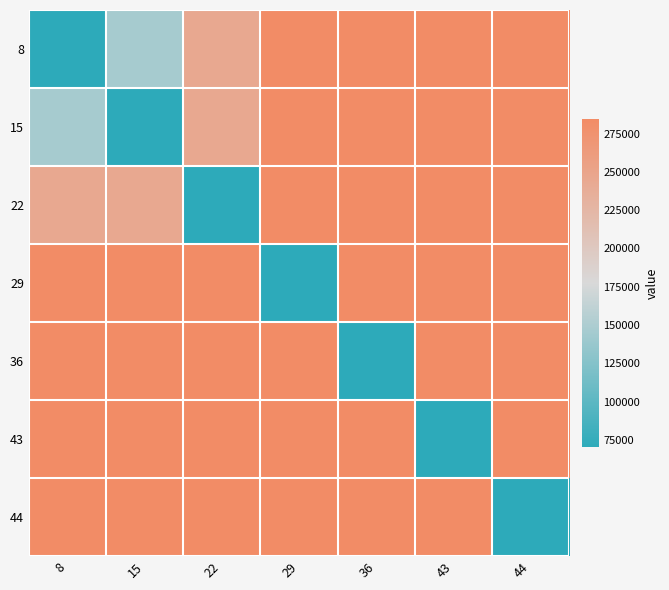

At how many categories does at least one series exceed 253921?

7